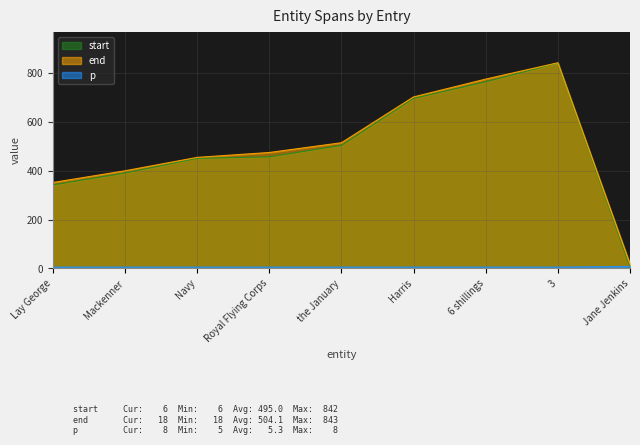

How many interior local peaks does the end series have?

1